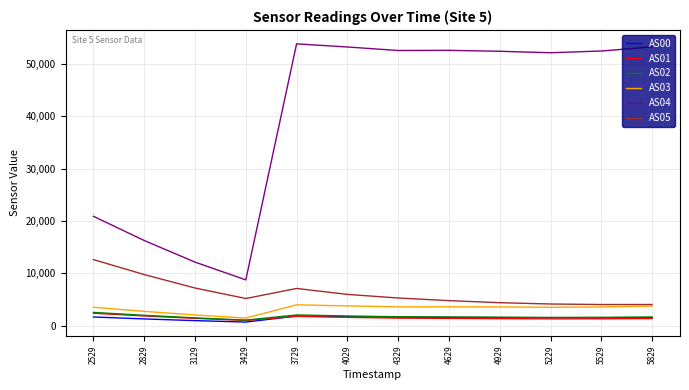

Between 2529 and 3729, which series saw the biggest shift?

AS04